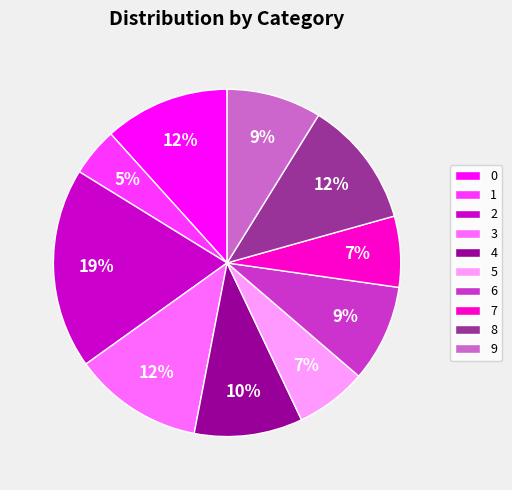

To the nearest percent, what is the difference between the 8 and 7 slice percentages?

5%